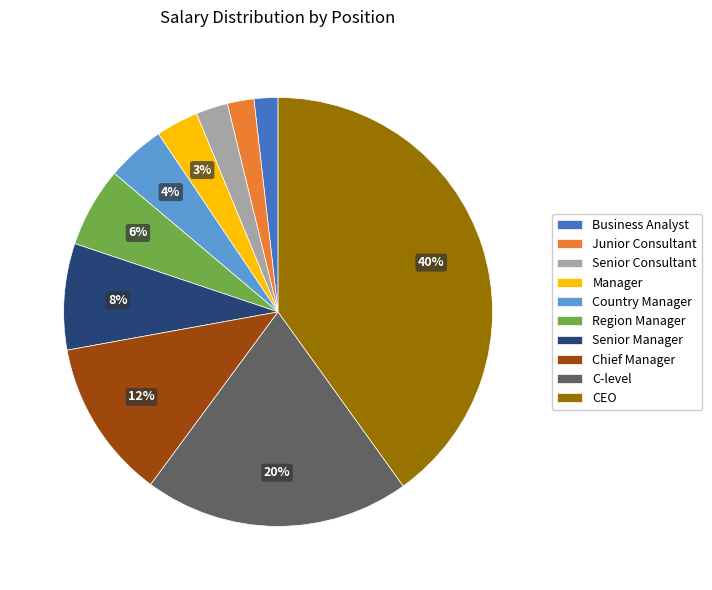

How many segments does this pie chart have?

10